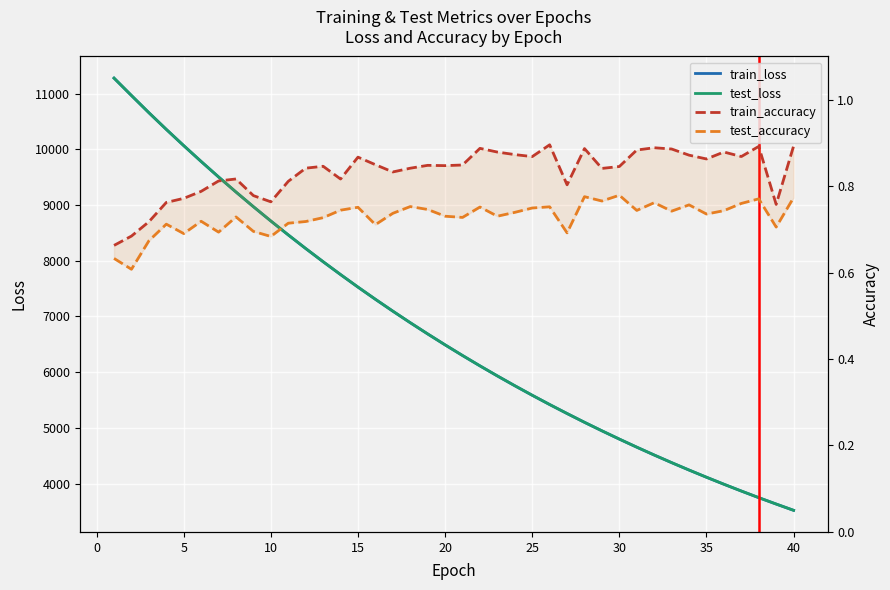

At how many categories does at least one series exceed 7854?

13